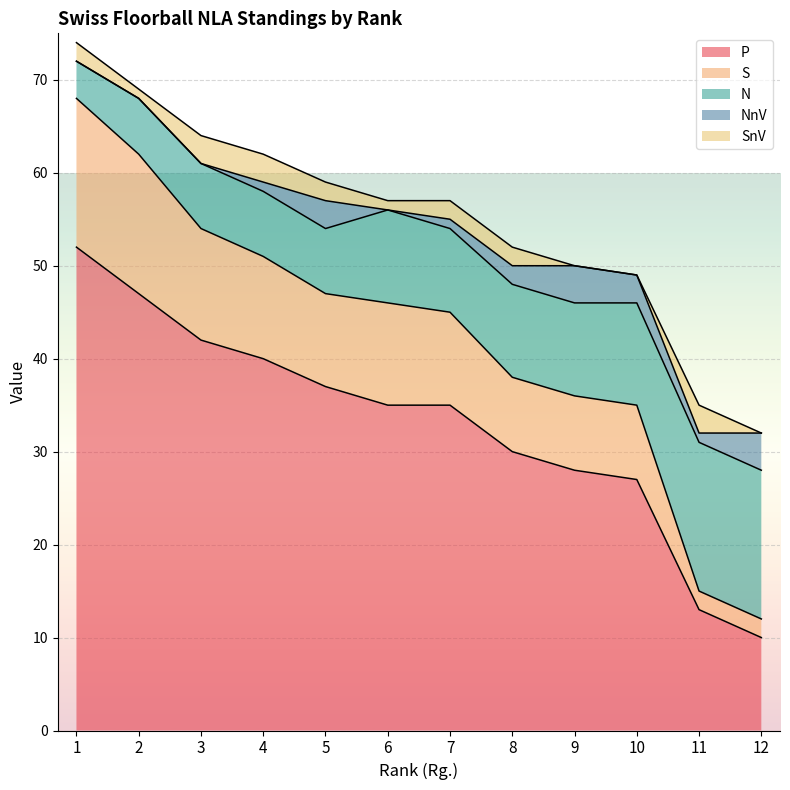

What is the average value of the P series?

33